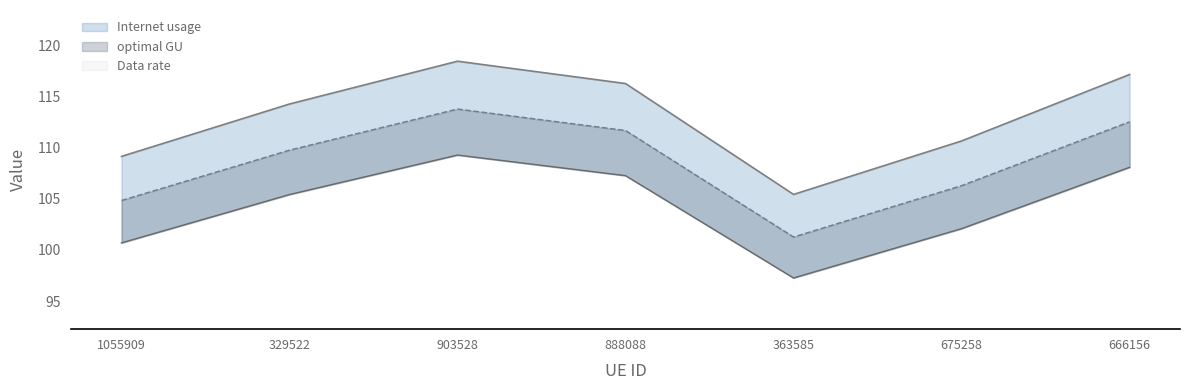

The value of optimal GU at 888088 is 165.3. True or false?

False